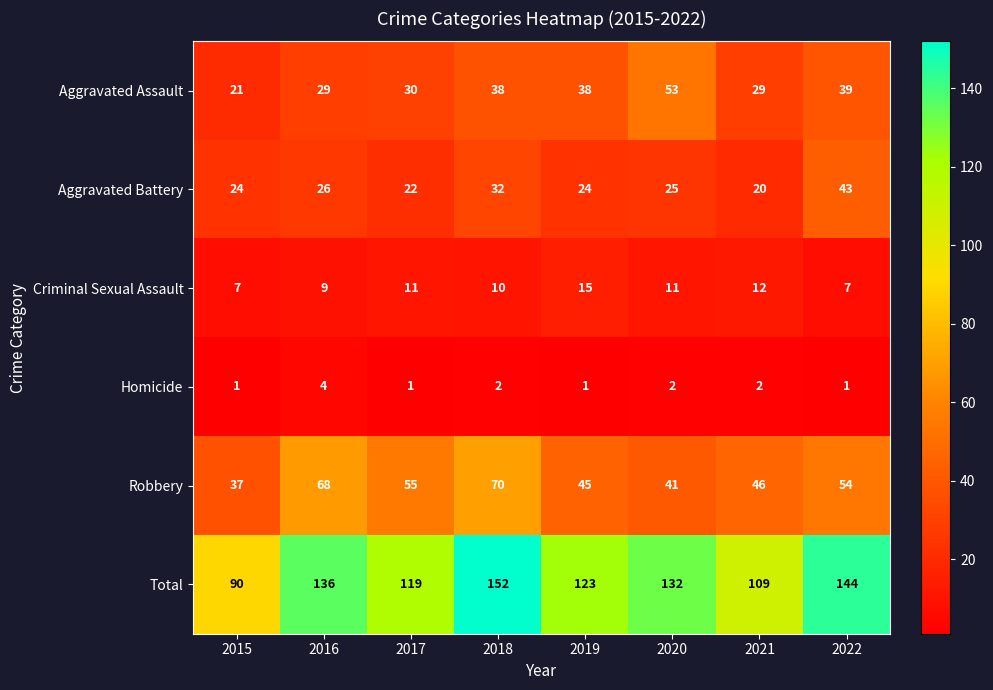

At which category is the sum across all series the highest?

2018